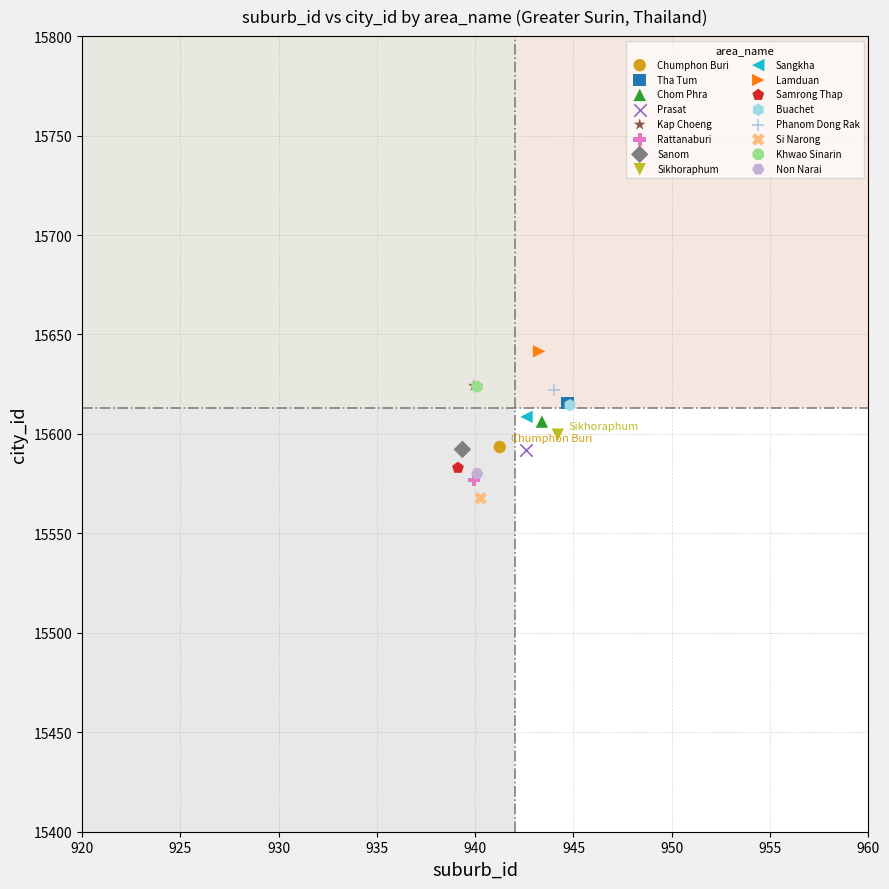

Which series reaches the minimum Y coordinate?

Si Narong